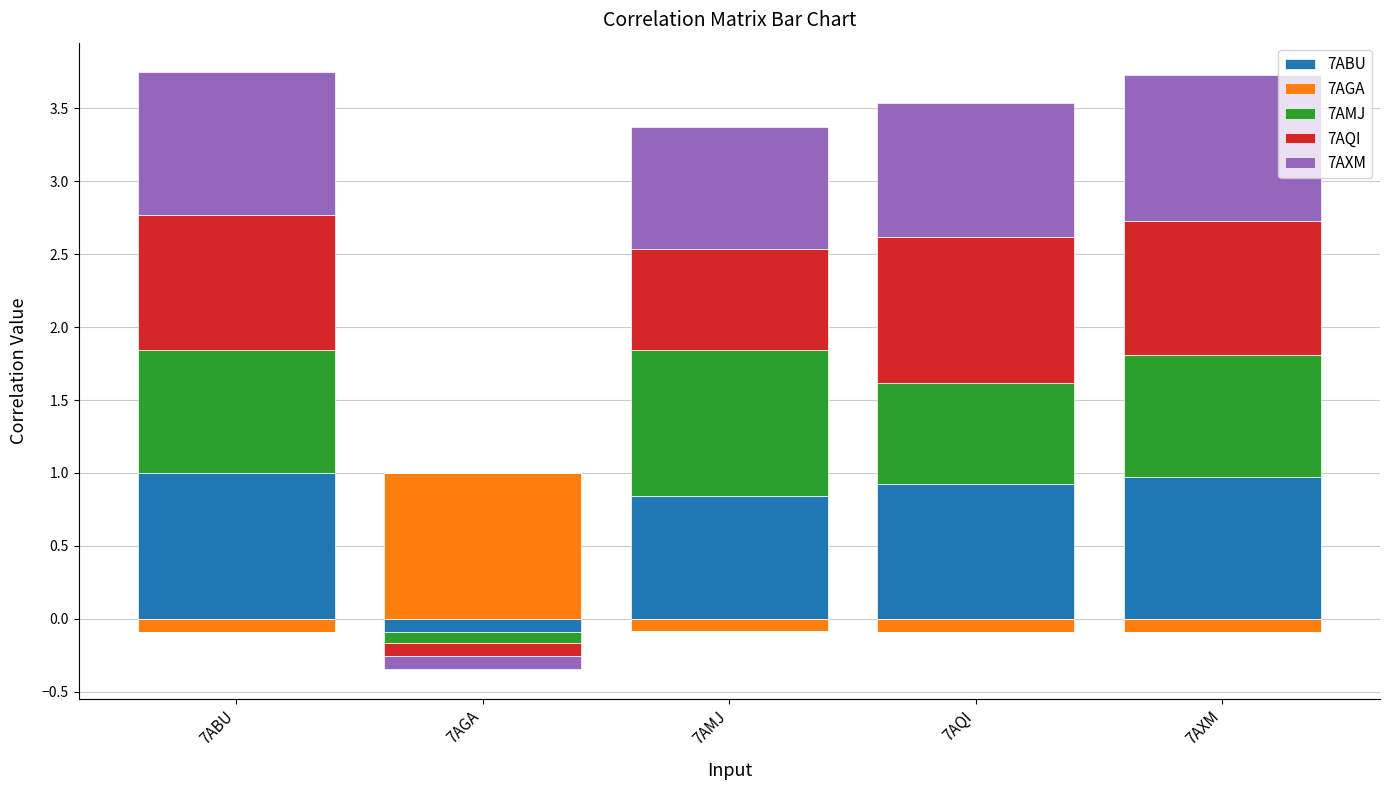

Rank the series at 7AQI from lowest to highest value.

7AGA, 7AMJ, 7AXM, 7ABU, 7AQI